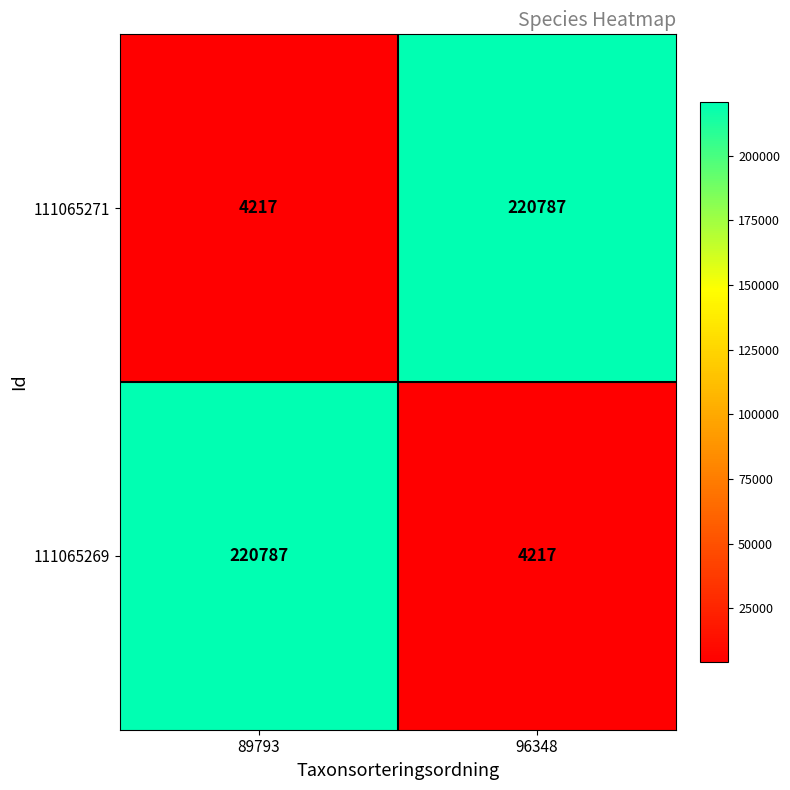

The value of 111065269 at 96348 is 4217. True or false?

True